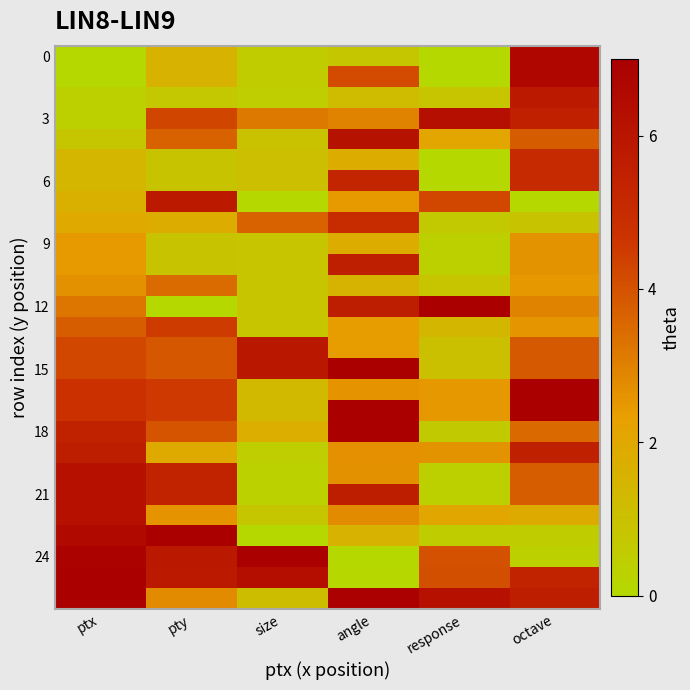

What is the difference between the highest and lowest values at octave?

7.0